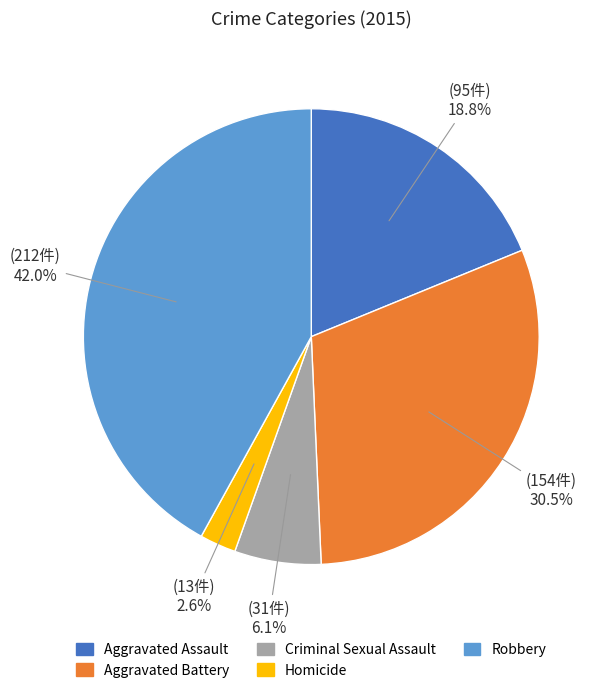

Which has a higher value, Aggravated Assault or Robbery?

Robbery